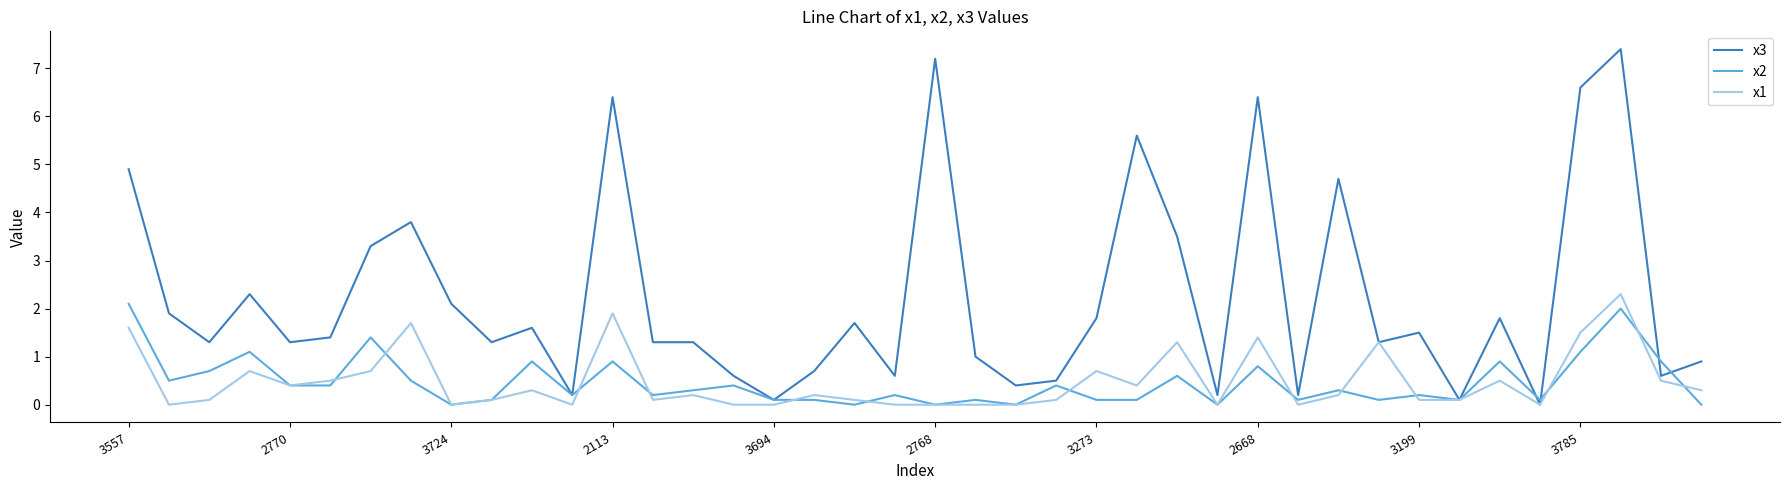

Which series has the largest range (max minus min)?

x3